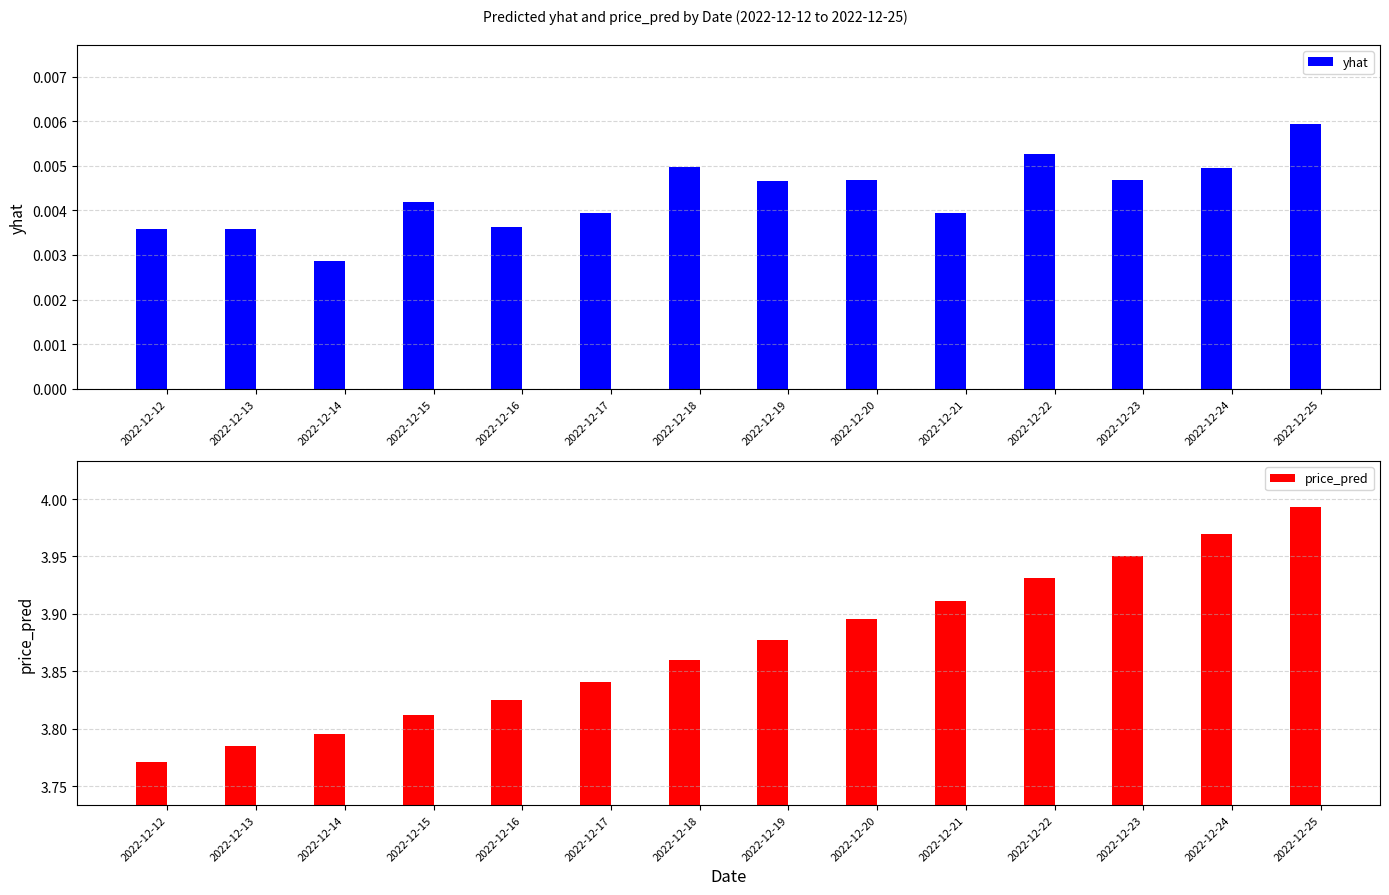

True or false: yhat has a value of 0.0 at 2022-12-21.

True